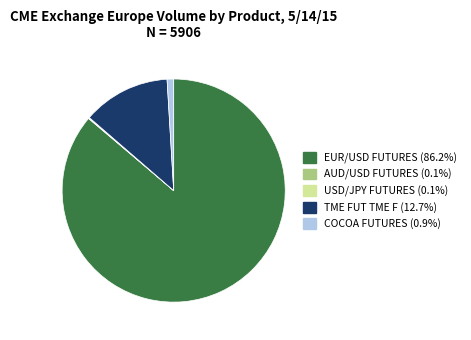

Combined, do TME FUT TME F (12.7%) and COCOA FUTURES (0.9%) account for over 50%?

No